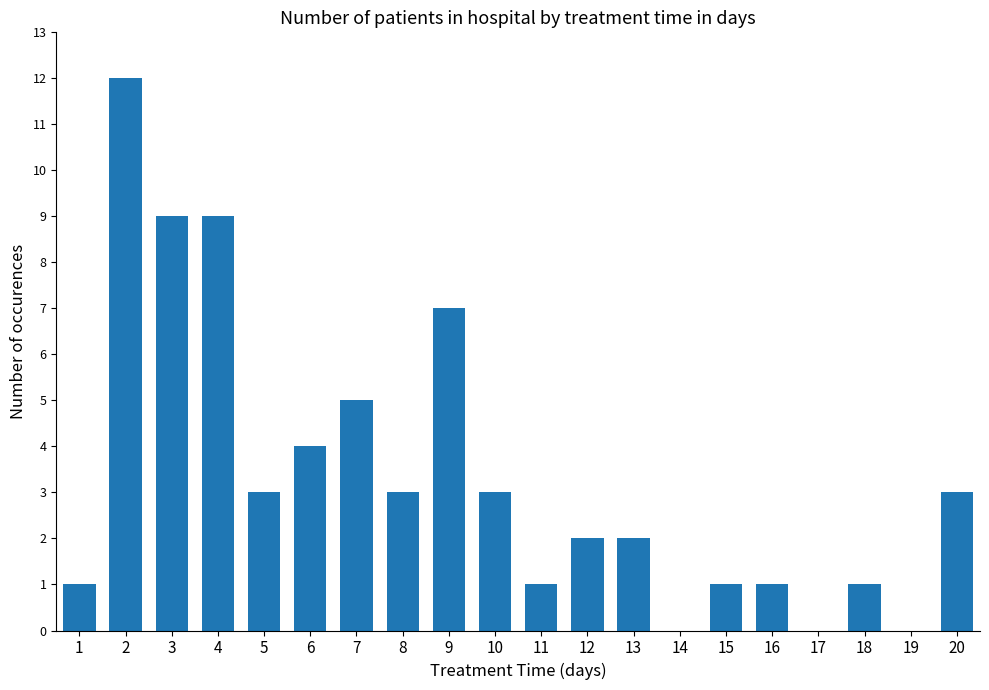

Which has a higher value, 1 or 13?

13